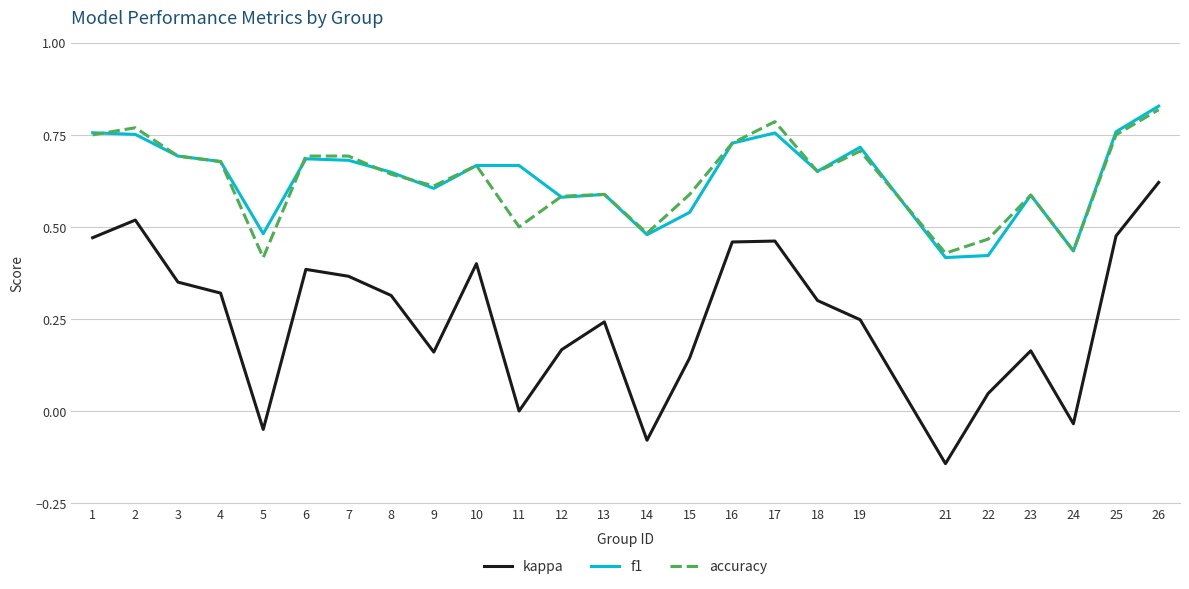

At which label does kappa first exceed 0?

1